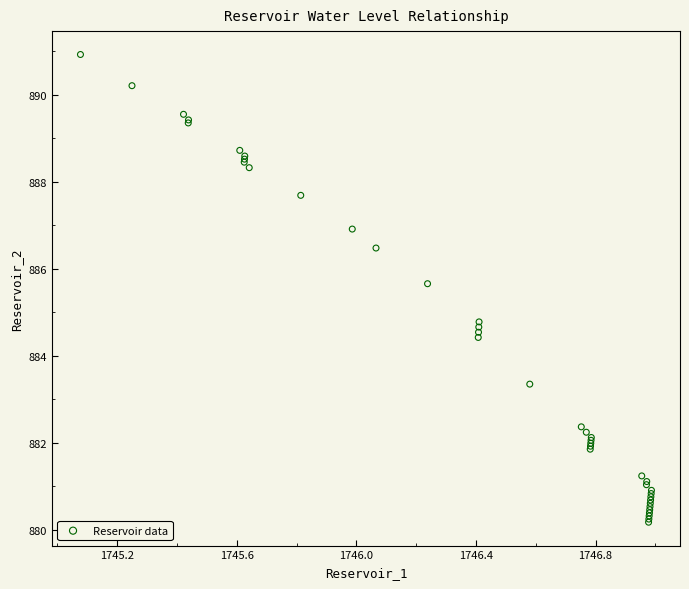

What Y value in the scatter plot is closest to 885?

884.8